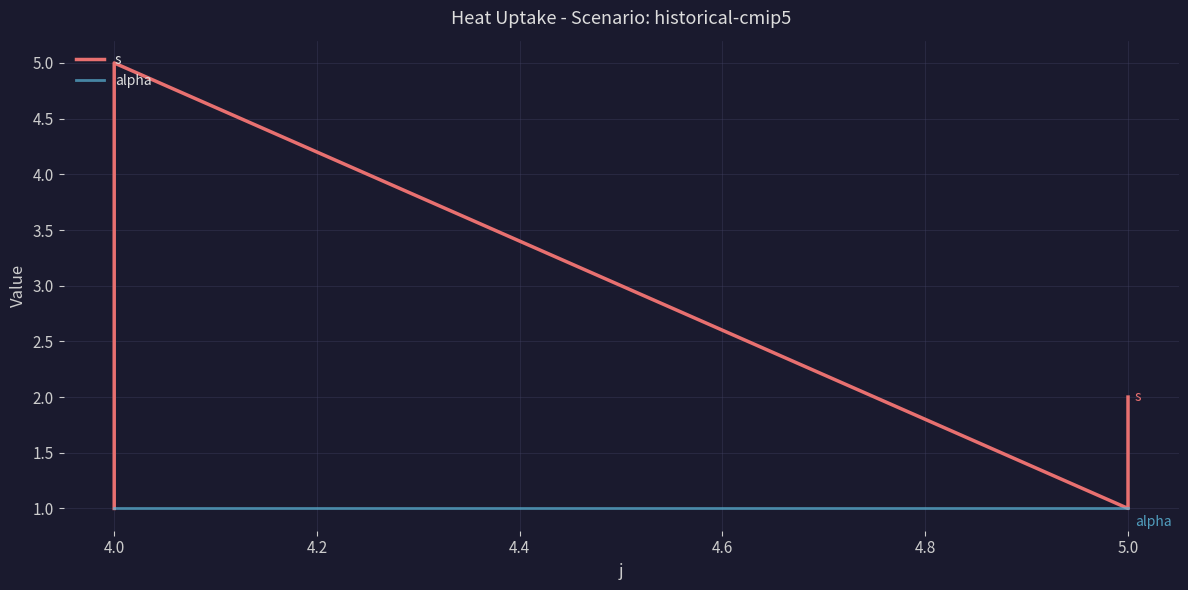

Is it true that s equals 2 at 5.0?

False